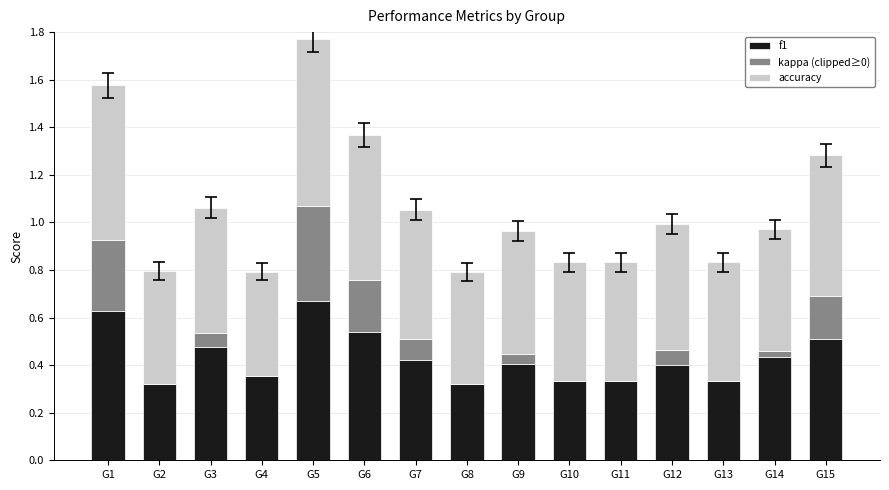

Are the bars horizontal?

No